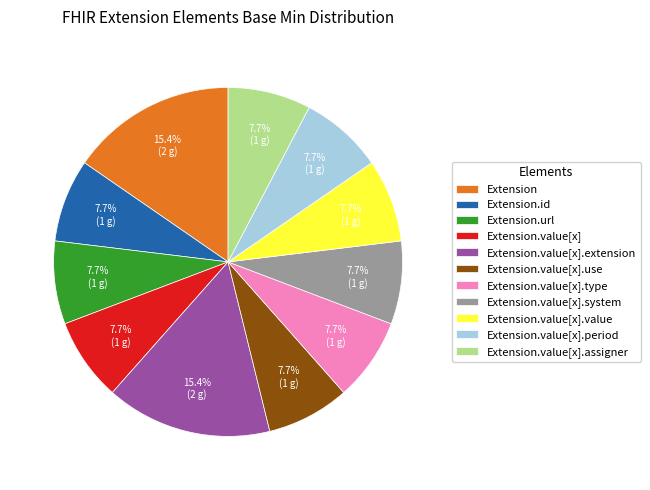

Does Extension.id represent more than half of the total?

No